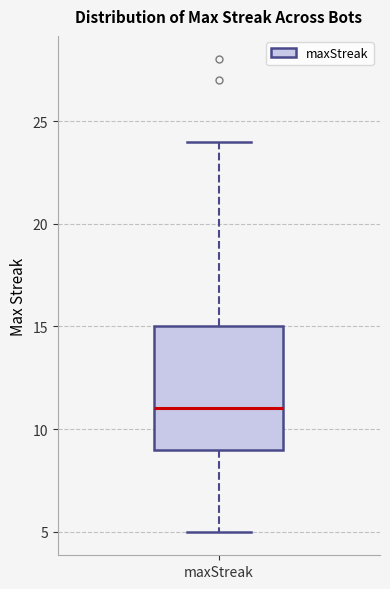

Where is the upper edge of the box for maxStreak on the y-axis? The values are not printed on the chart, so give them approximately, as read against the axis.

15